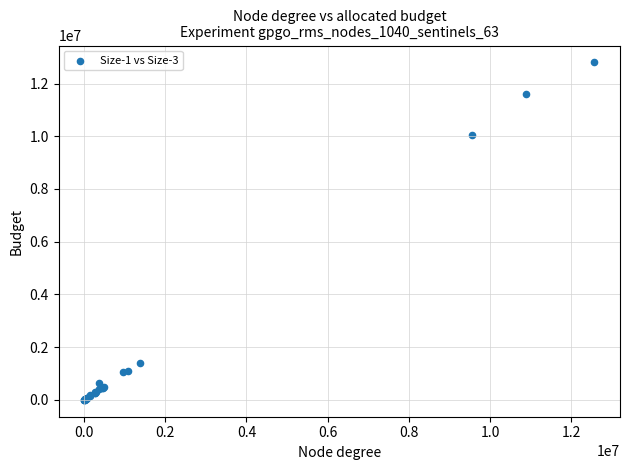

What Y value in the scatter plot is closest to 6402184?

10047248